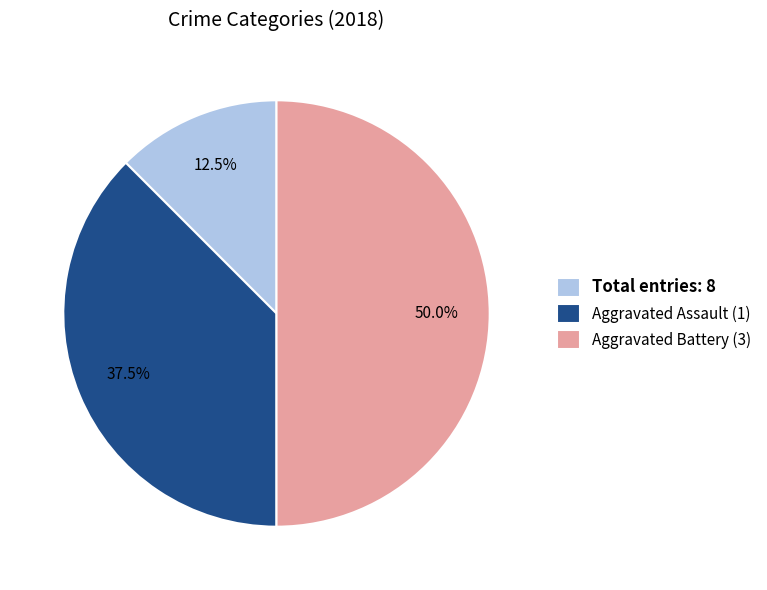

To the nearest percent, what is the average slice percentage?

33%